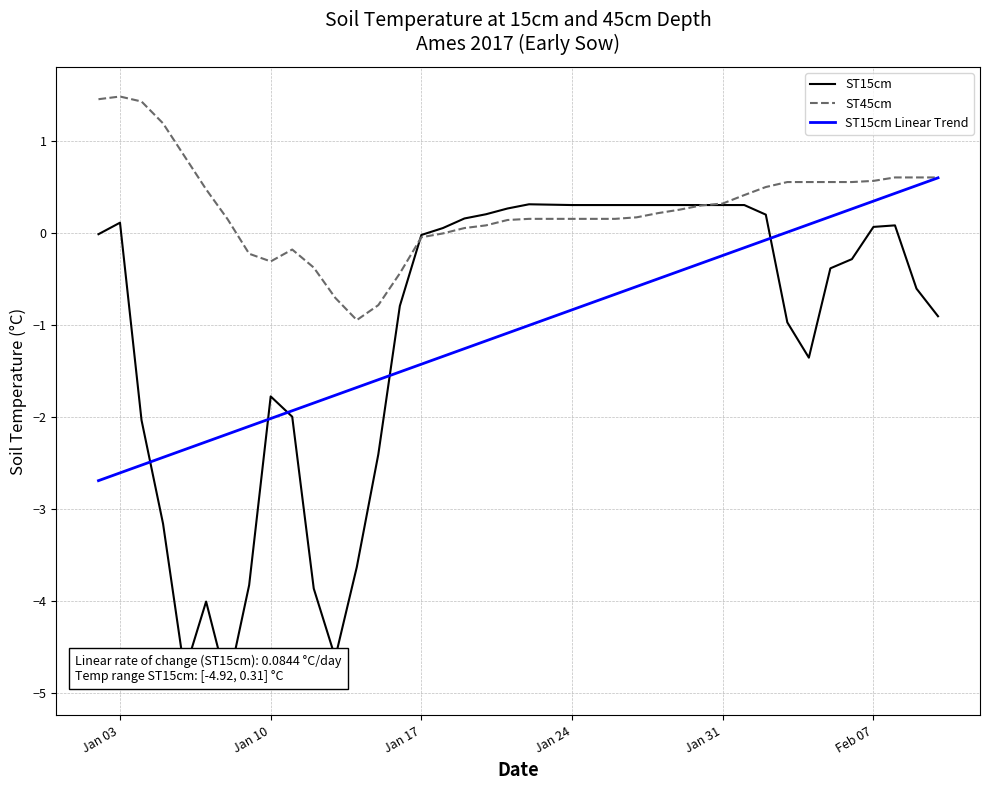

What is the minimum value shown in the chart?

-4.9